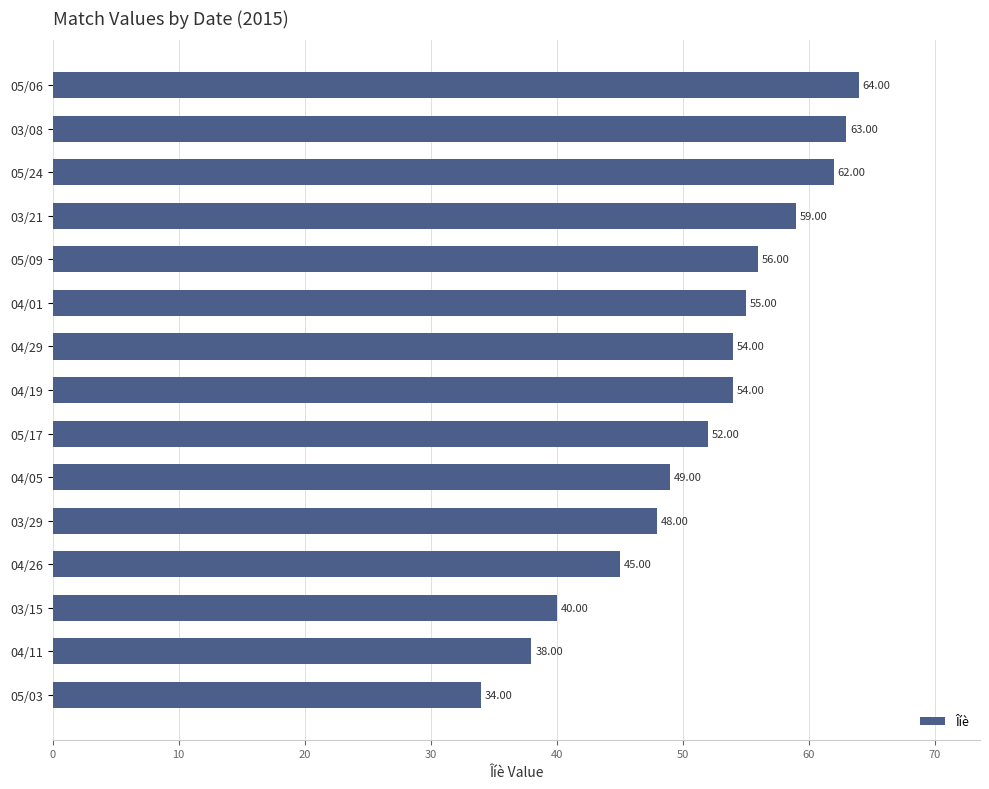

What is the smallest value displayed?

34